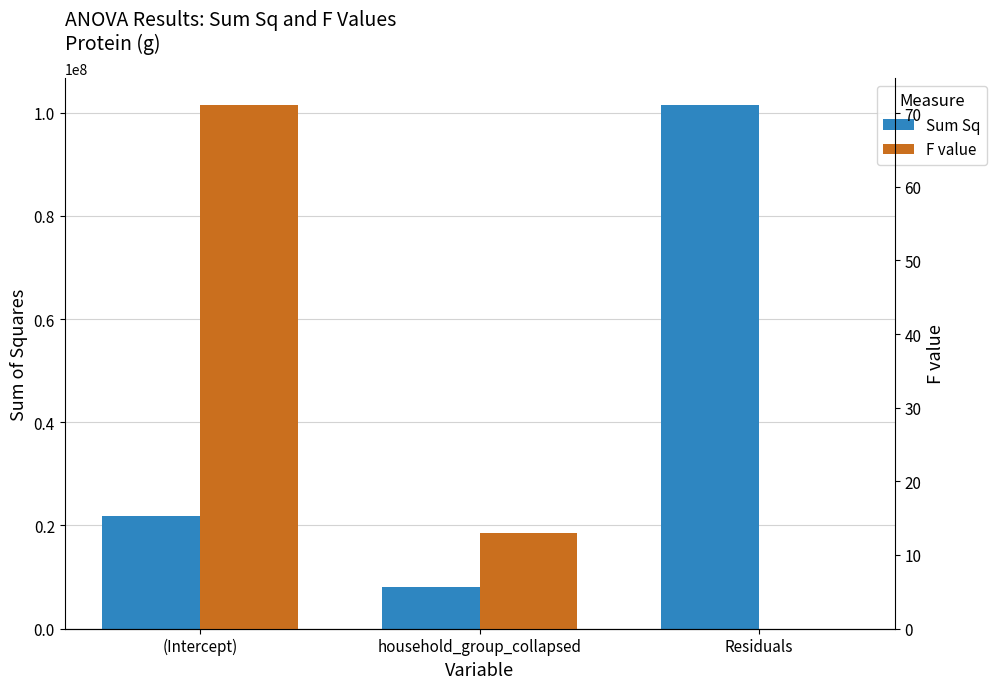

How many values in F value are above zero?

2